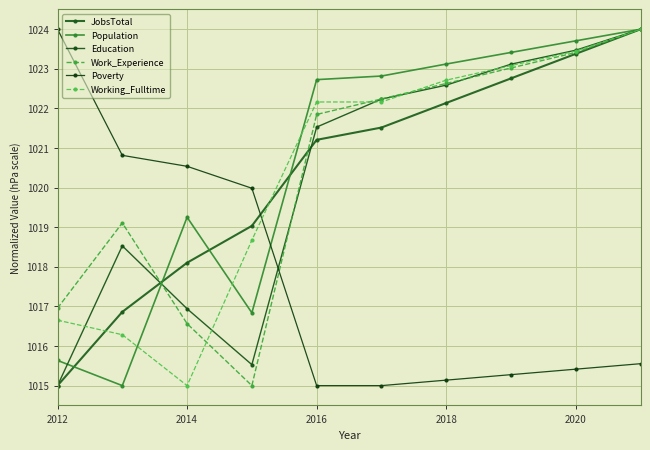

In Education, how many points are lower than both neighbors (excluding endpoints)?

1